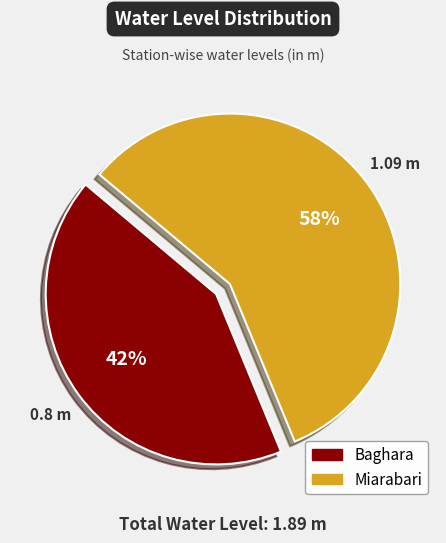

Do Miarabari and Baghara together represent more than half of the pie?

Yes